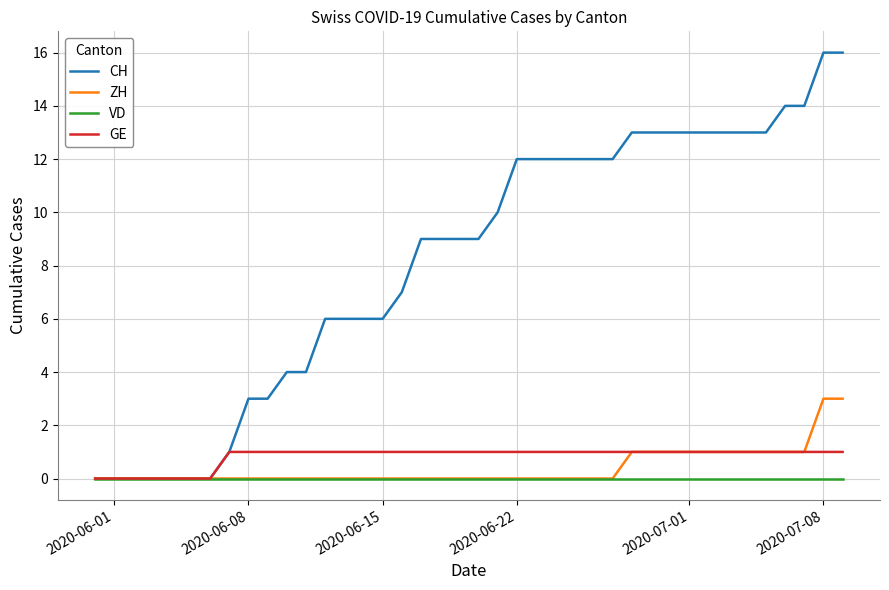

Which series has the largest range (max minus min)?

CH